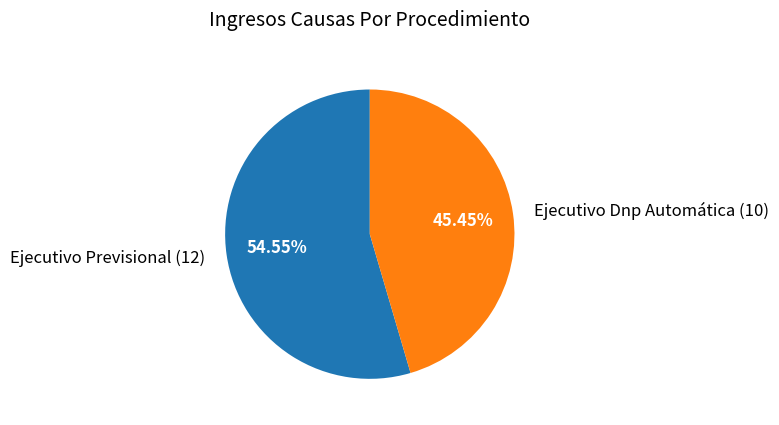

The Ejecutivo Dnp Automática slice represents 34% of the pie. True or false?

False